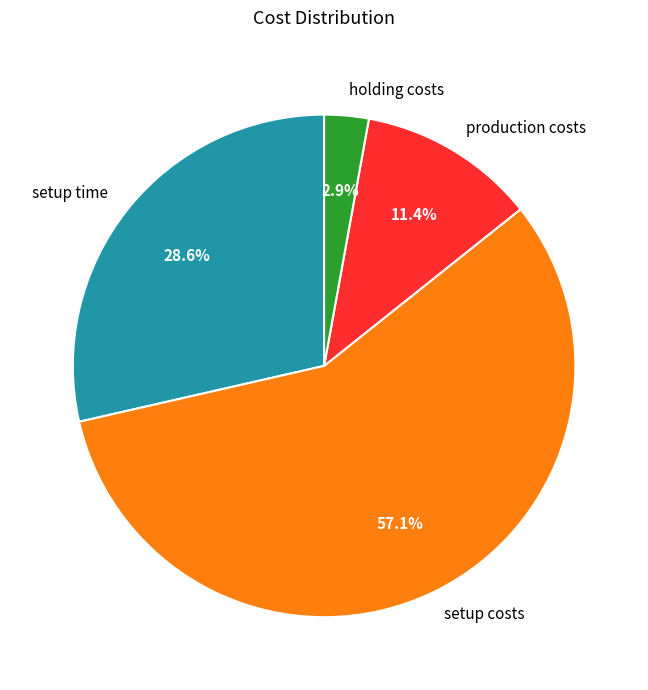

Which slice is the largest?

setup costs